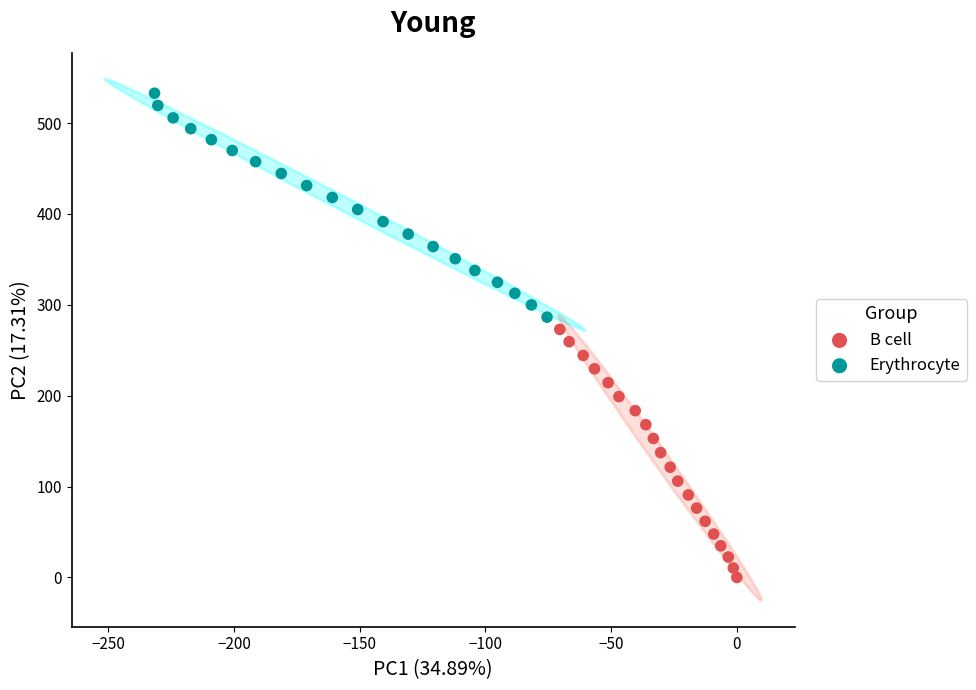

What are all the series names shown in the legend?

B cell, Erythrocyte